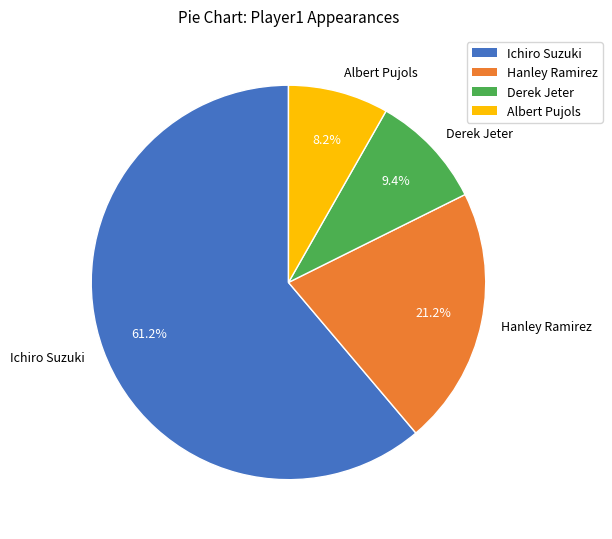

What percentage is the Derek Jeter slice, to the nearest percent?

9%